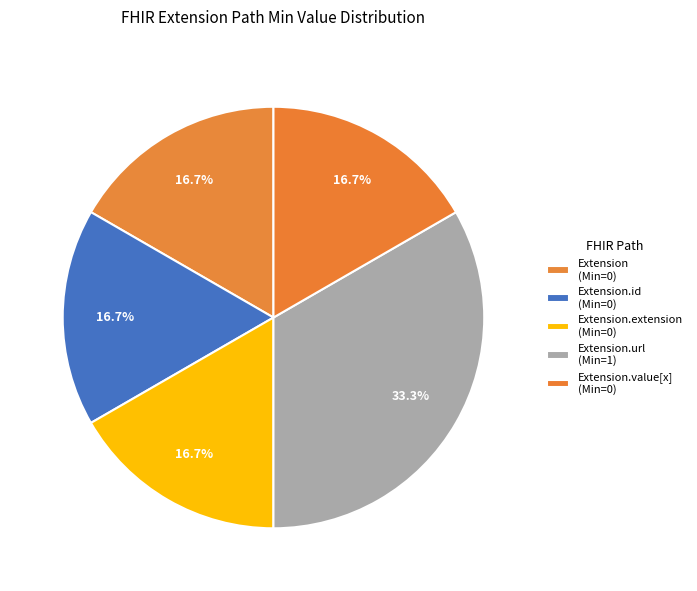

How many slices are in this pie chart?

5